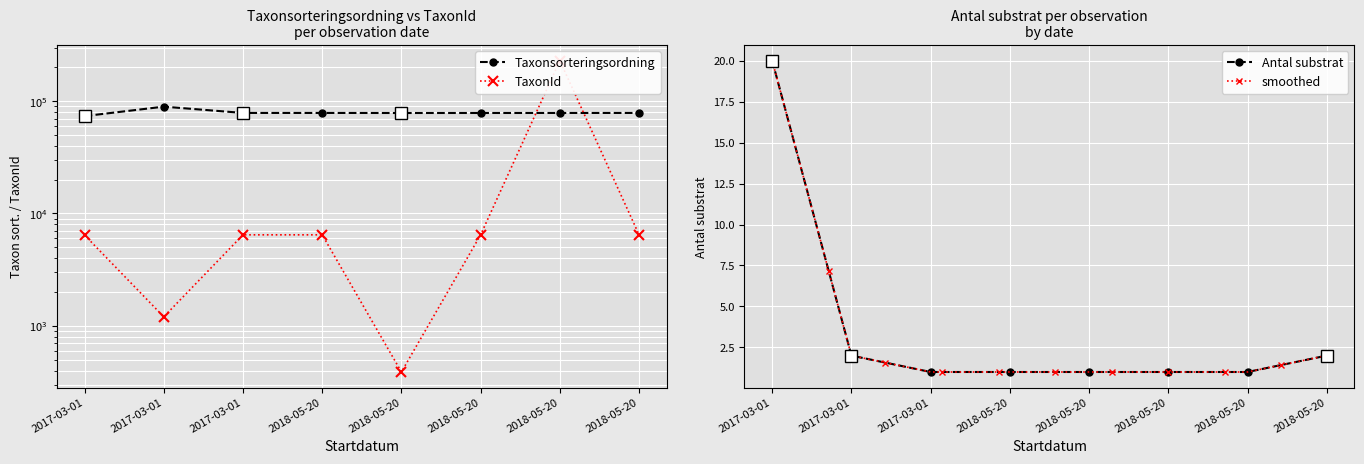

Reading left to right, what are all the values shown in this chart?

Taxonsorteringsordning: 2017-03-01=73631	2017-03-01=89392	2017-03-01=78569	2018-05-20=78569	2018-05-20=78472	2018-05-20=78503	2018-05-20=78527	2018-05-20=78569
TaxonId: 2017-03-01=6426	2017-03-01=1202	2017-03-01=6458	2018-05-20=6458	2018-05-20=388	2018-05-20=6456	2018-05-20=229497	2018-05-20=6458
Antal substrat: 2017-03-01=20	2017-03-01=2	2017-03-01=1	2018-05-20=1	2018-05-20=1	2018-05-20=1	2018-05-20=1	2018-05-20=2